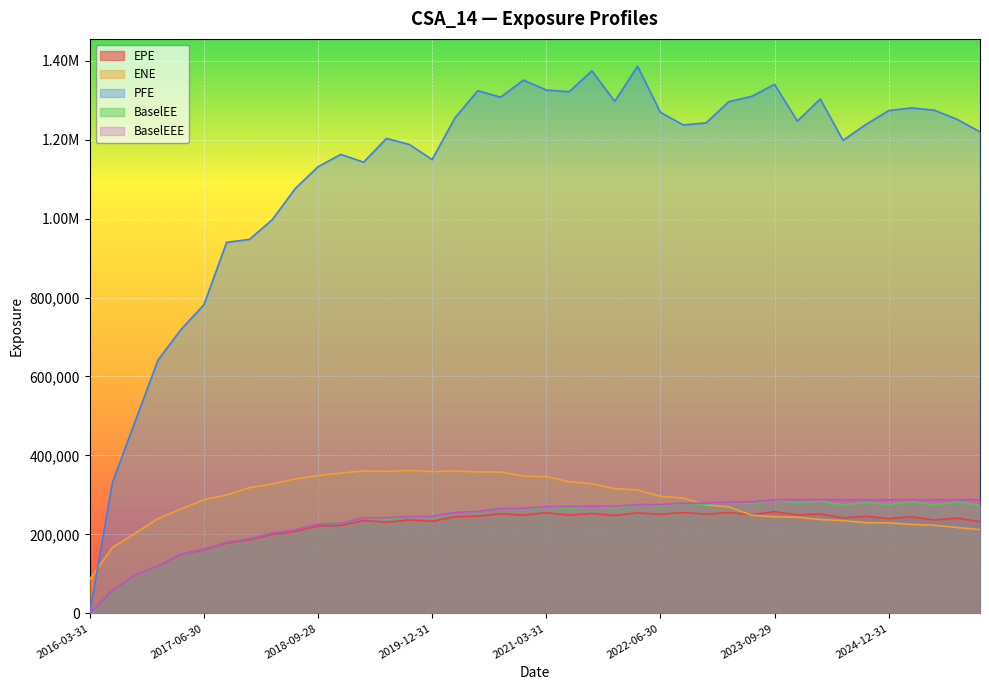

What is the total value across all series at 2025-12-31?

2225337.0